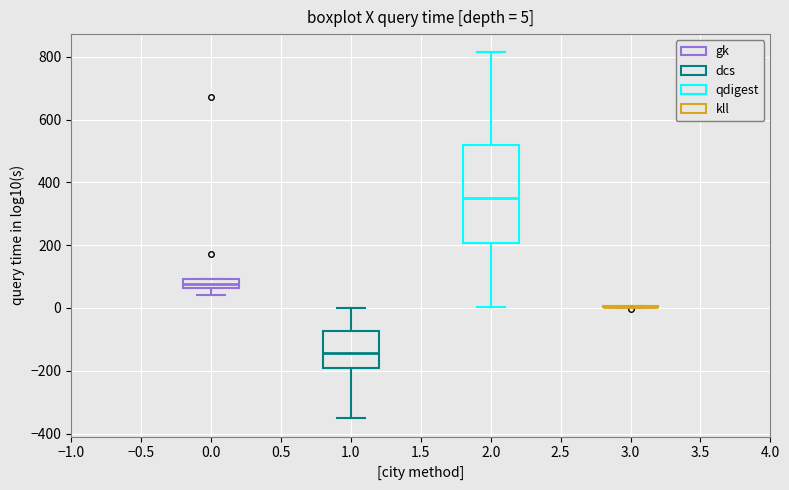

Which box is the tallest, from its lower edge to its upper edge?

2.0